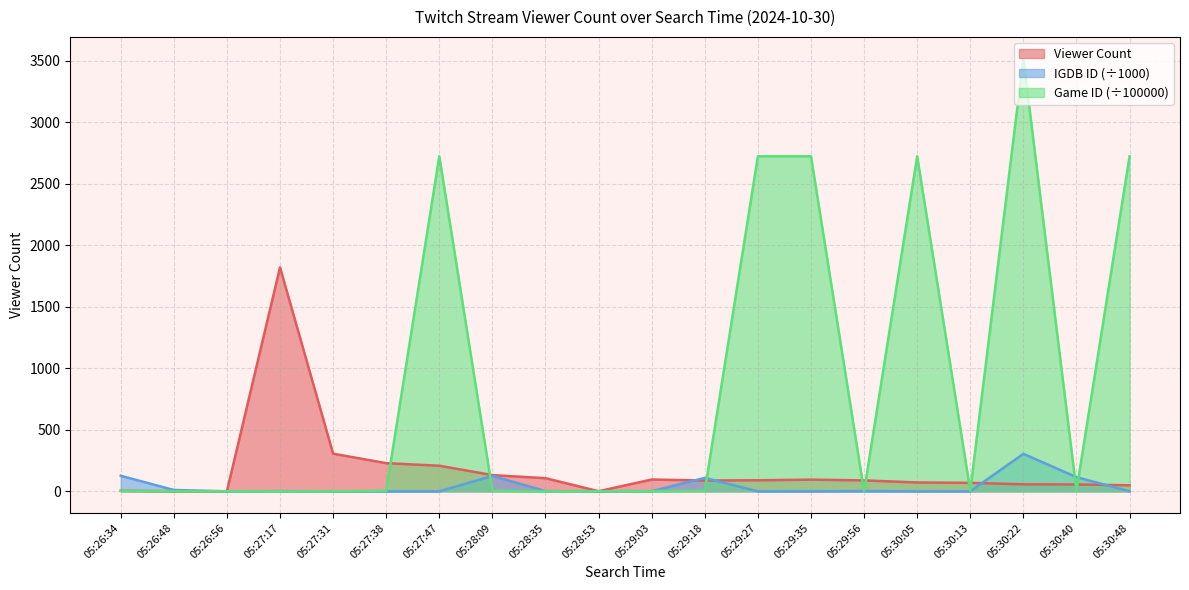

What is the difference between the maximum and second lowest values in the Game ID series?

3516.9